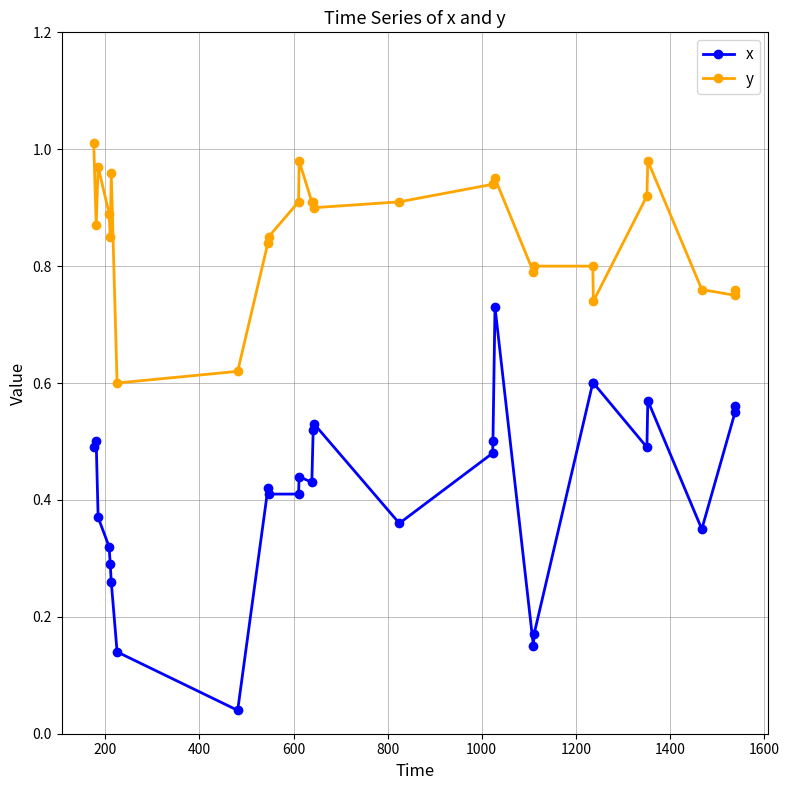

Rank the series by their average value, from highest to lowest.

y, x